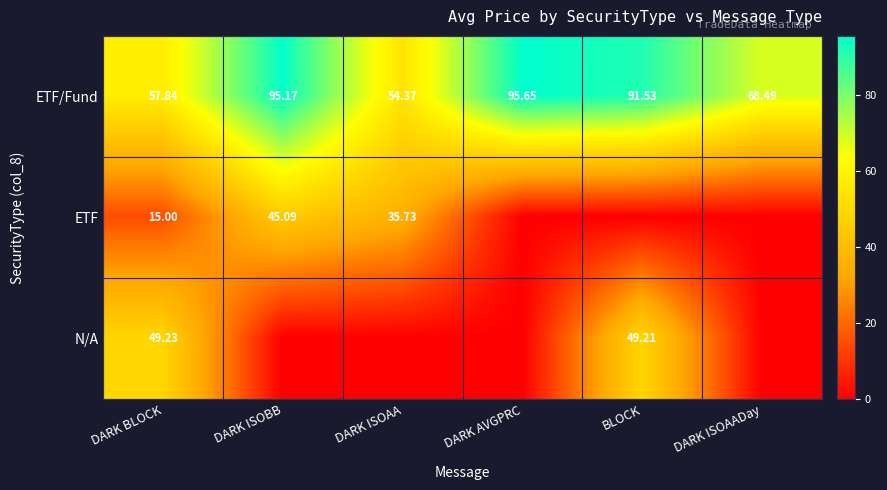

List the labels in order of ETF/Fund value, smallest first.

DARK ISOAA, DARK BLOCK, DARK ISOAADay, BLOCK, DARK ISOBB, DARK AVGPRC